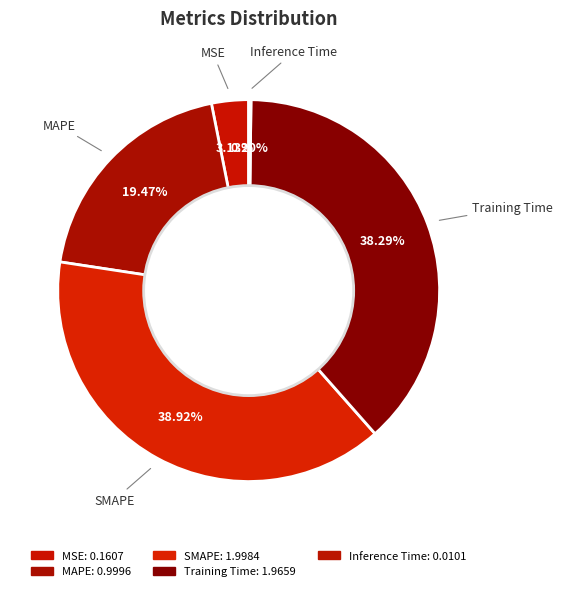

How much of the chart is everything except MAPE?

80.5%